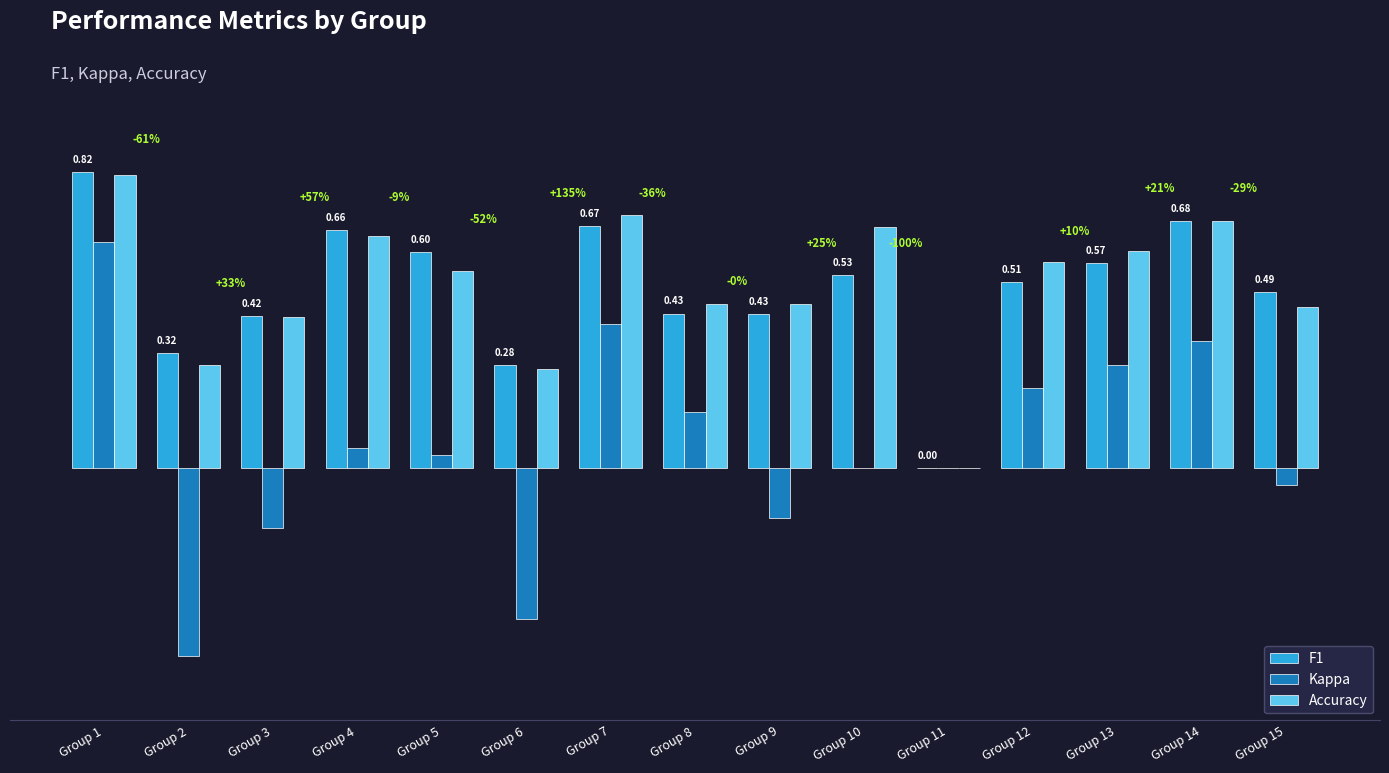

At which category is the sum across all series the highest?

Group 1